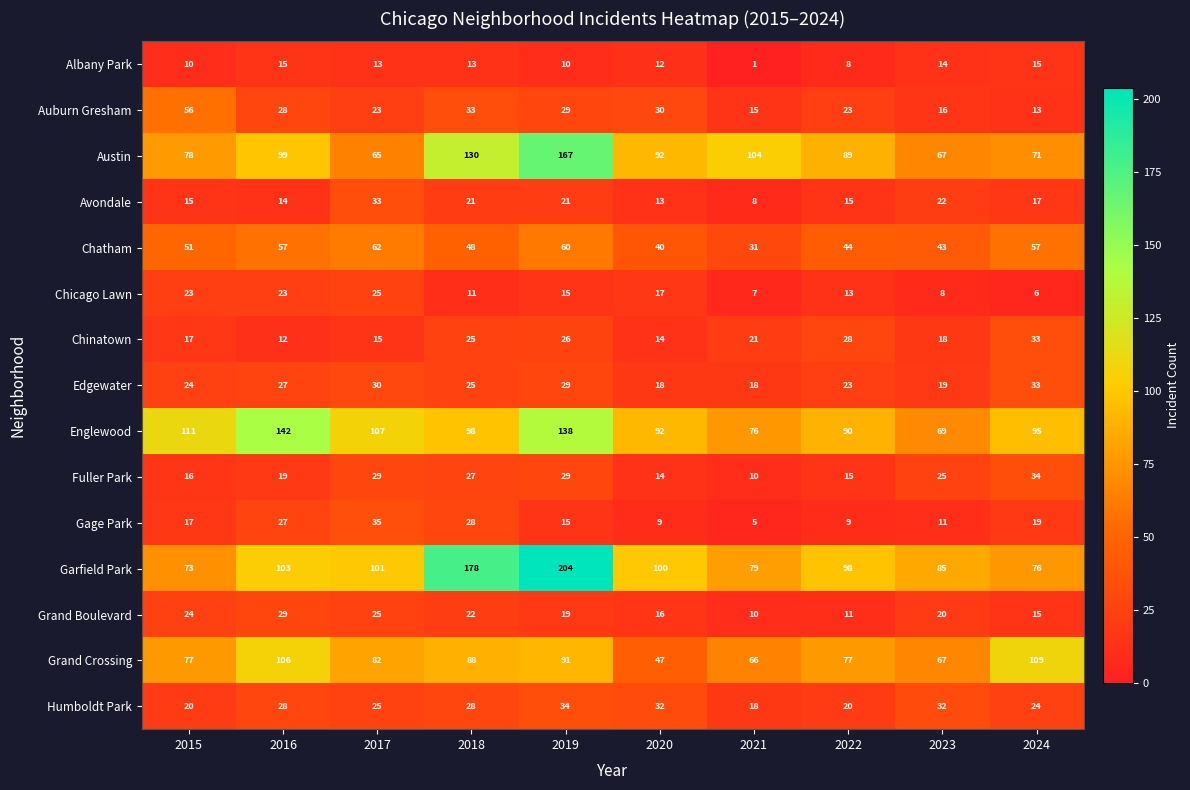

The value of Grand Boulevard at 2015 is 24. True or false?

True